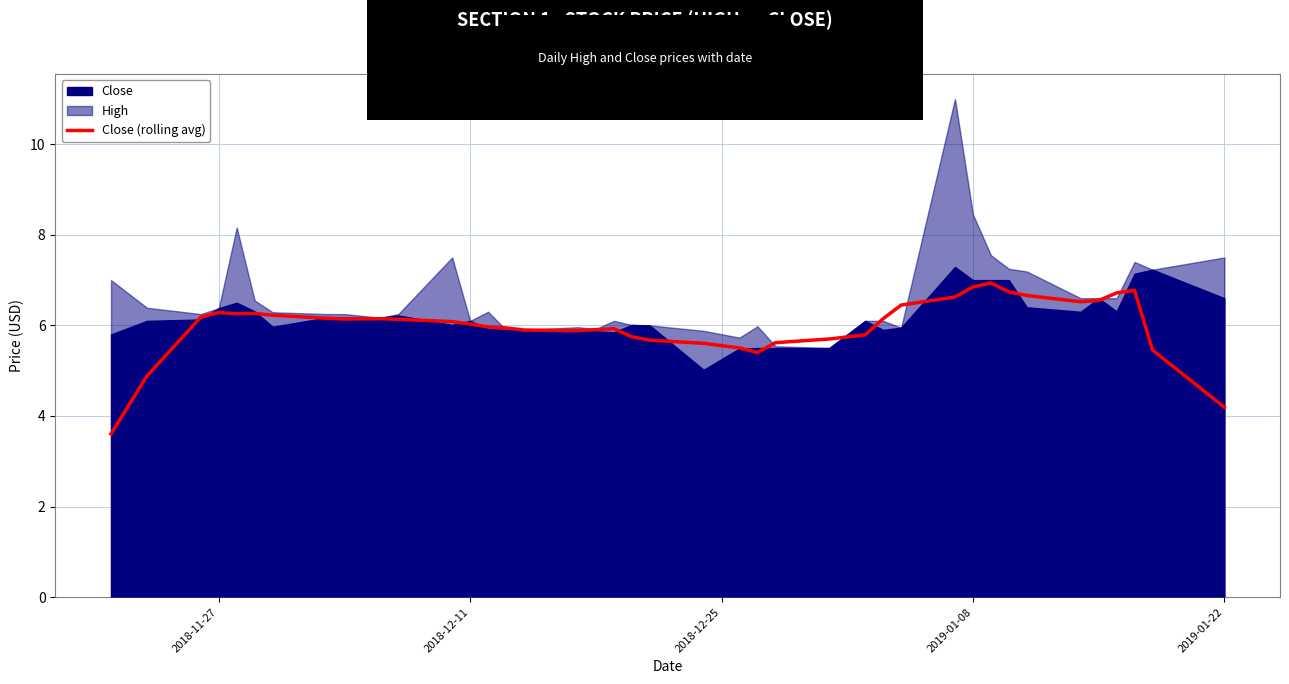

What is the minimum value for Close (rolling avg)?

3.6